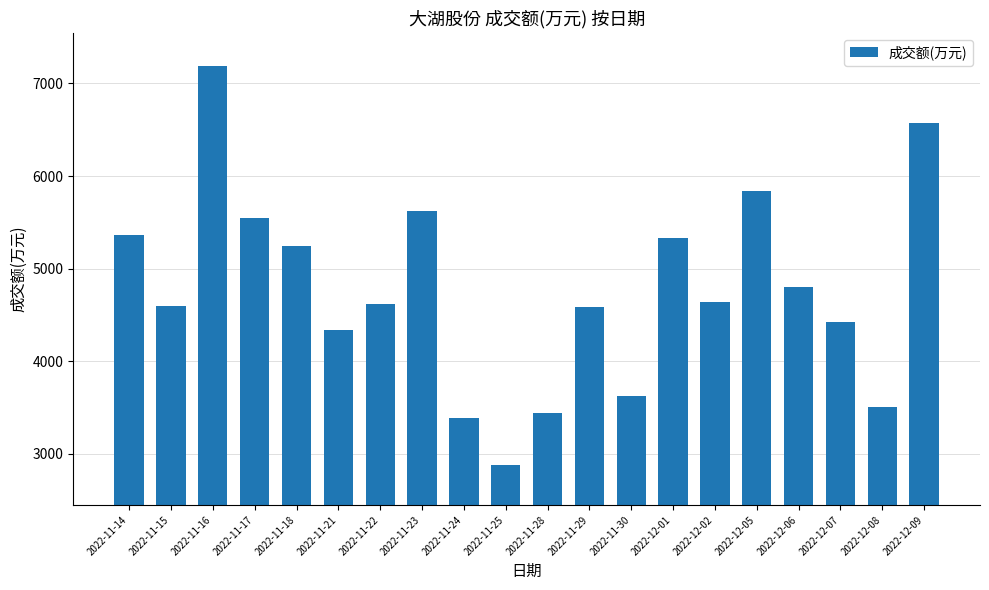

Read the value at 2022-12-06, to the nearest 10.

4800